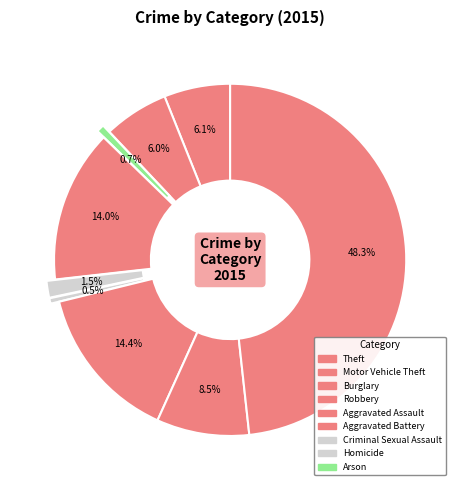

How many segments does this pie chart have?

9